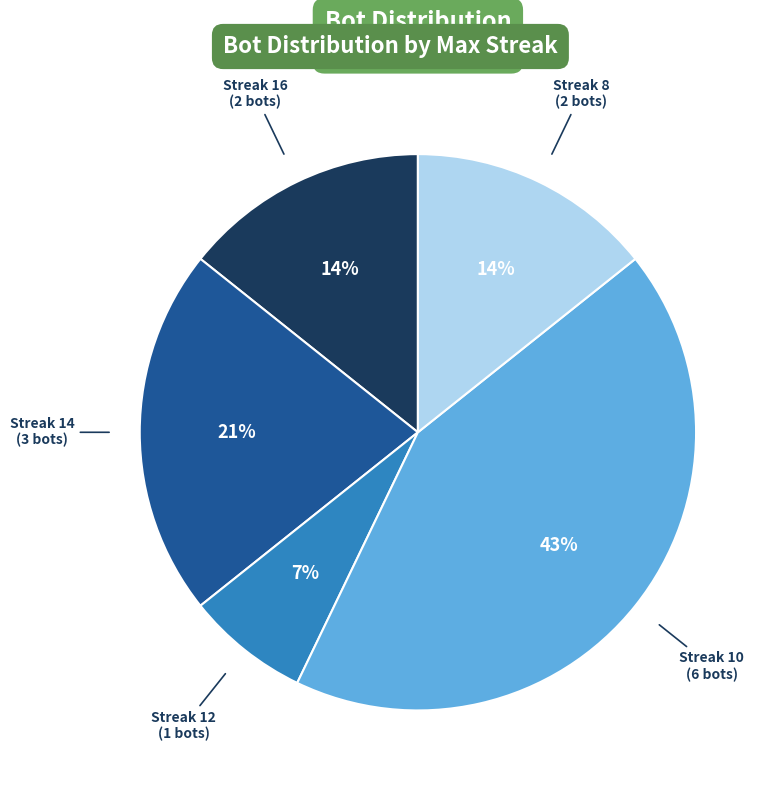

To the nearest percent, what is the difference between the largest and smallest slice percentages?

36%